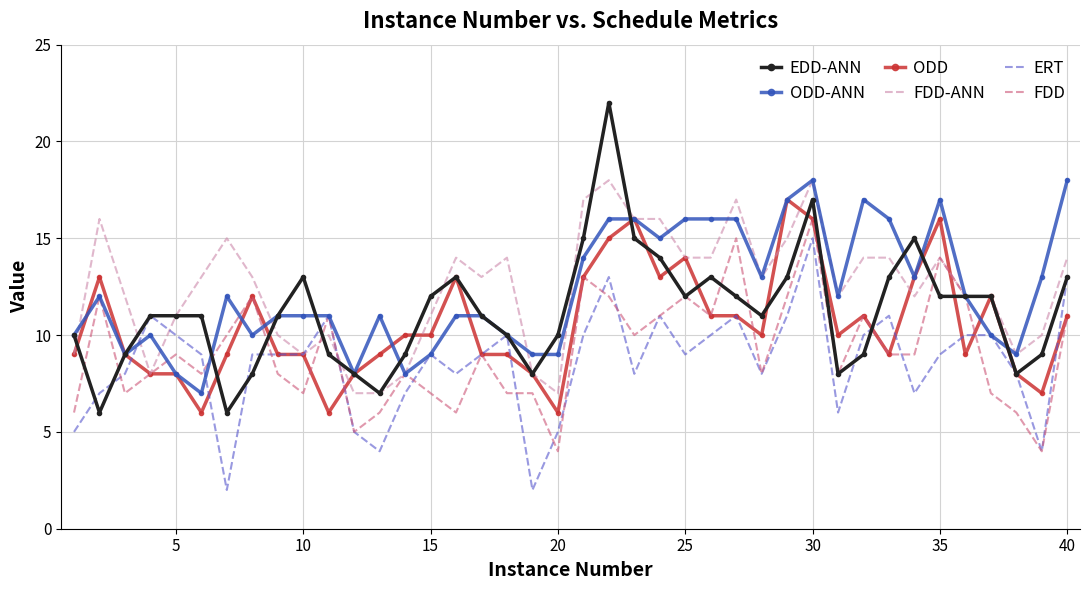

Which series has the widest spread of values?

EDD-ANN